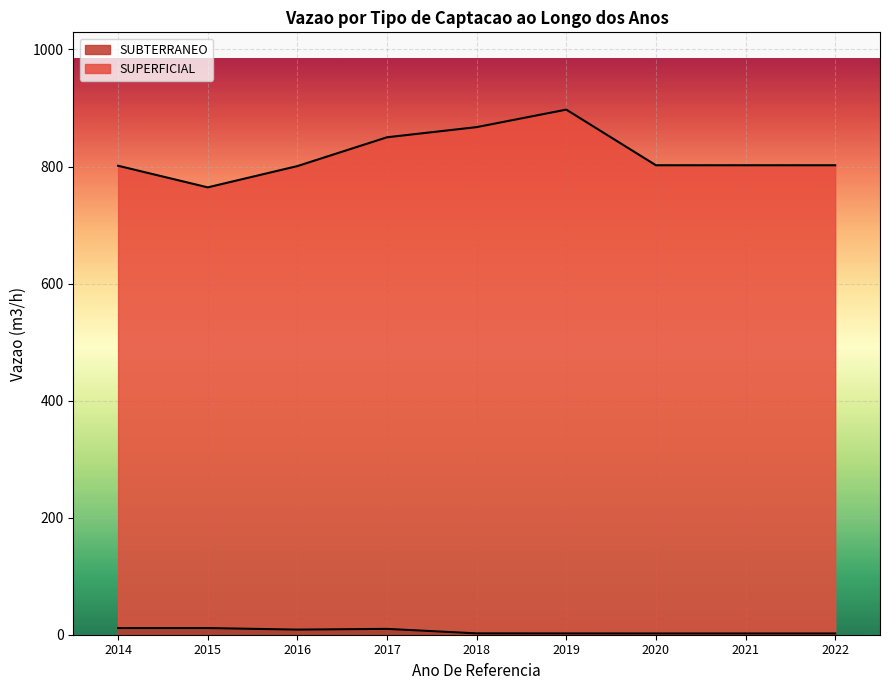

What is the lowest value of the SUBTERRANEO series?

0.9